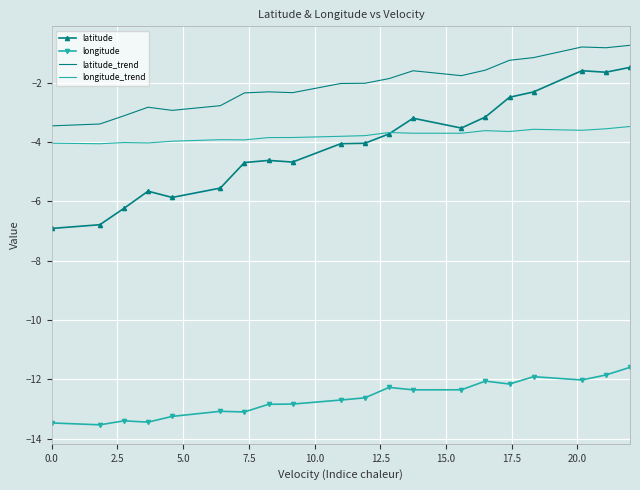

List the series in order of their peak value, lowest first.

longitude, longitude_trend, latitude, latitude_trend